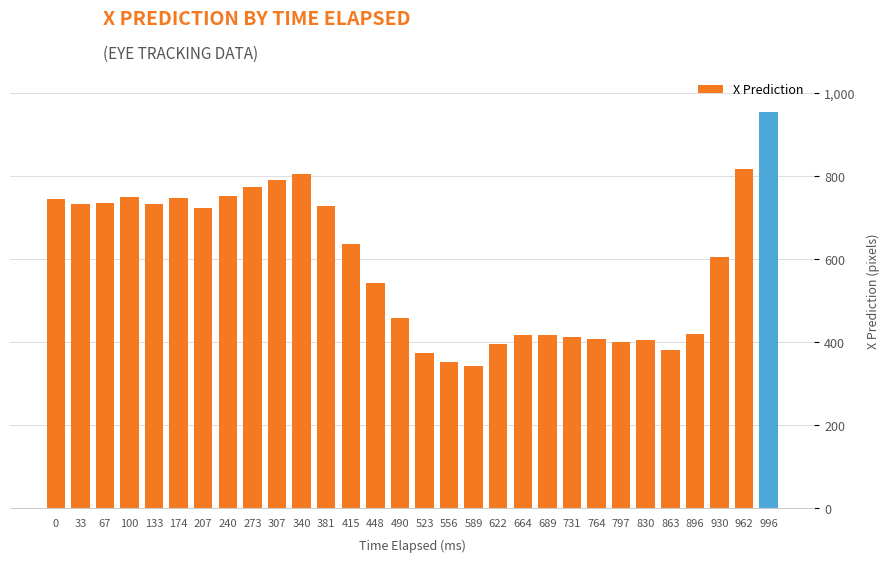

What is the change in value from 415 to 622?

-239.2